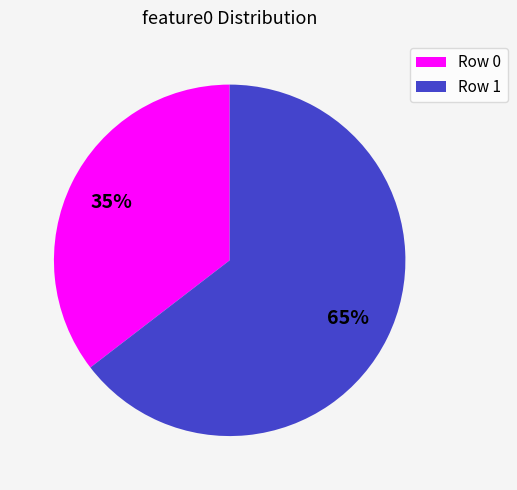

Count the number of slices in the pie.

2